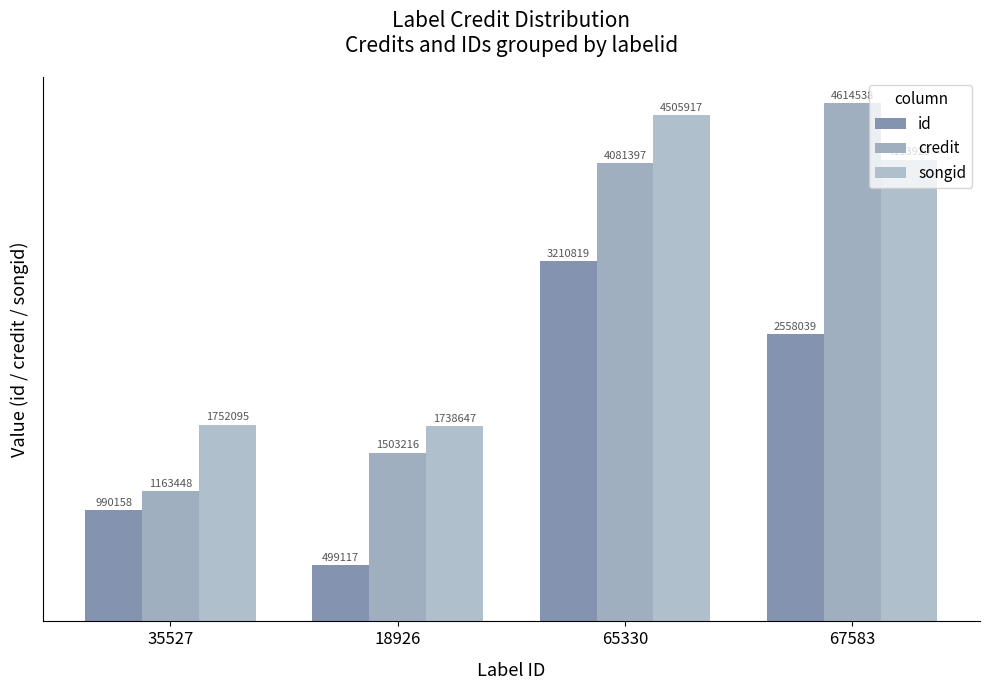

What is the spread (max minus min) of values at 35527?

761937